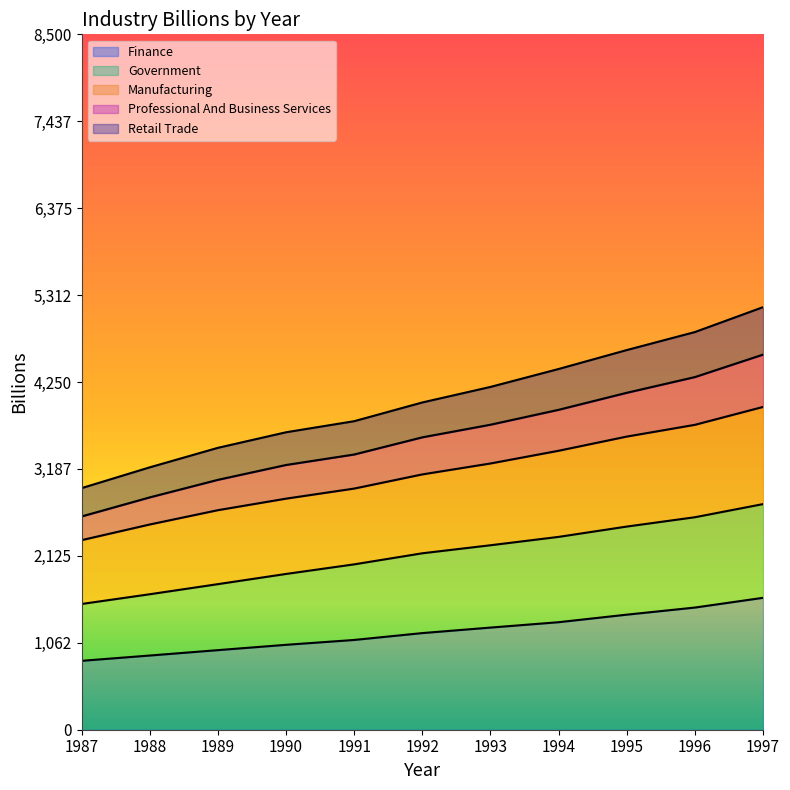

Reading right to left, list all the values displayed in this chart.

Finance: 1997=1612.4	1996=1493.3	1995=1406.5	1994=1314.3	1993=1248.5	1992=1181.3	1991=1097.3	1990=1038.0	1989=972.8	1988=907.0	1987=842.1
Government: 1997=2757.9	1996=2597.3	1995=2483.3	1994=2357.2	1993=2254.9	1992=2156.8	1991=2021.4	1990=1904.2	1989=1779.6	1988=1656.2	1987=1537.2
Manufacturing: 1997=5165.0	1996=4860.7	1995=4640.7	1994=4409.3	1993=4190.2	1992=4000.3	1991=3771.4	1990=3636.0	1989=3445.8	1988=3207.4	1987=2953.4
Professional And Business Services: 1997=4585.1	1996=4310.5	1995=4118.4	1994=3910.5	1993=3728.3	1992=3574.1	1991=3364.2	1990=3236.1	1989=3054.6	1988=2840.2	1987=2607.3
Retail Trade: 1997=3945.5	1996=3726.9	1995=3583.2	1994=3409.9	1993=3254.5	1992=3121.0	1991=2947.8	1990=2824.7	1989=2683.7	1988=2508.9	1987=2317.5